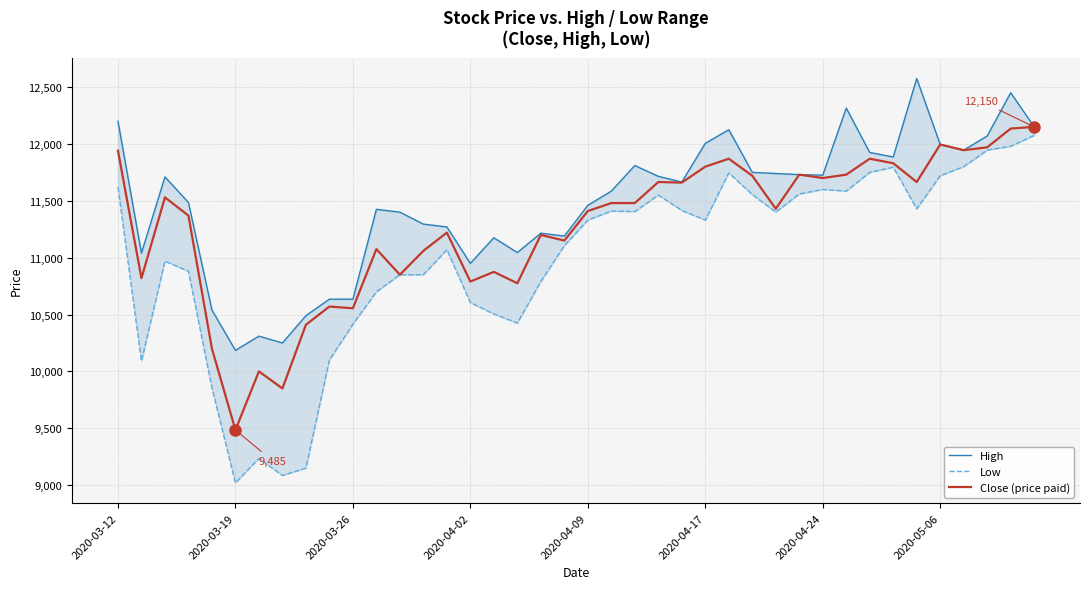

True or false: Low and Close (price paid) intersect in this chart.

False